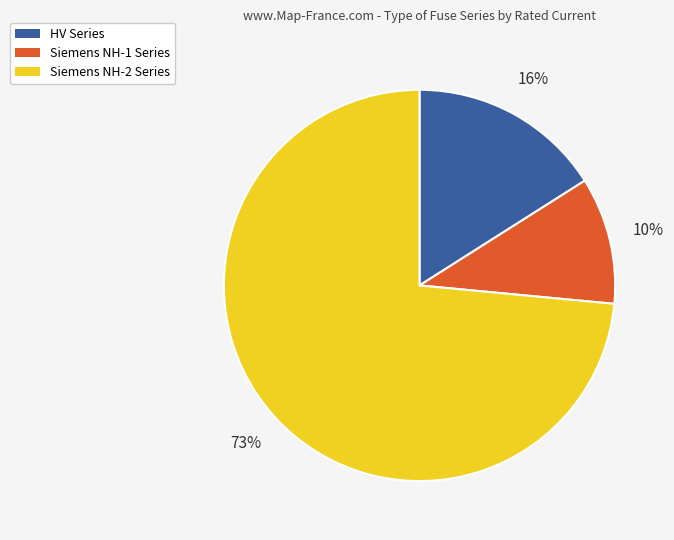

How many segments does this pie chart have?

3